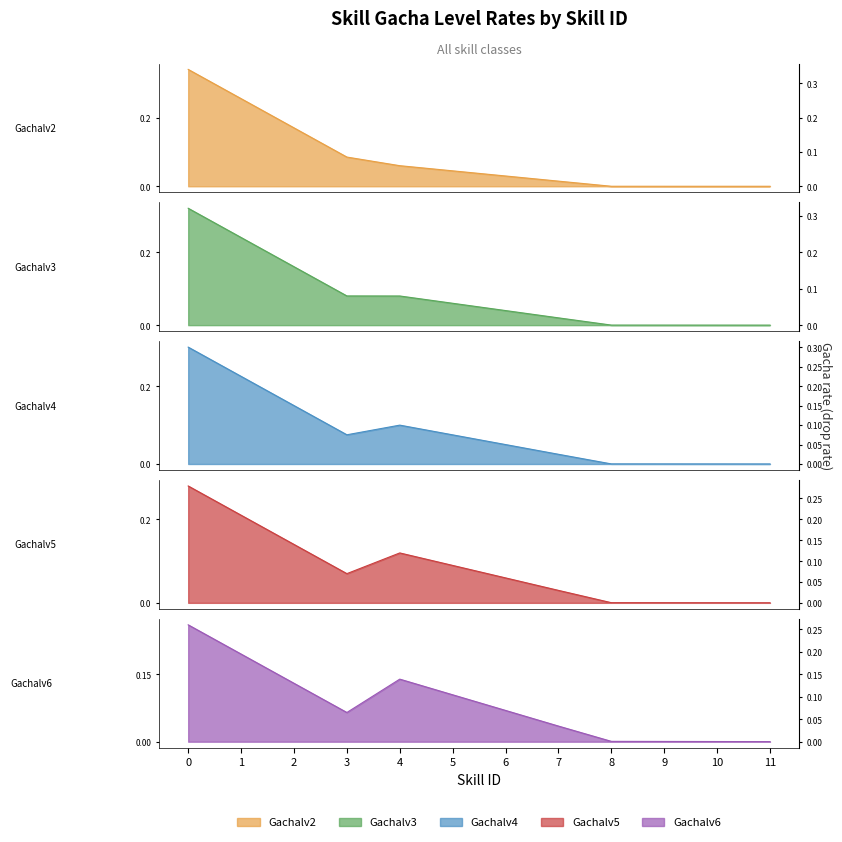

Rank the series by their maximum value, from lowest to highest.

Gachalv6, Gachalv5, Gachalv4, Gachalv3, Gachalv2